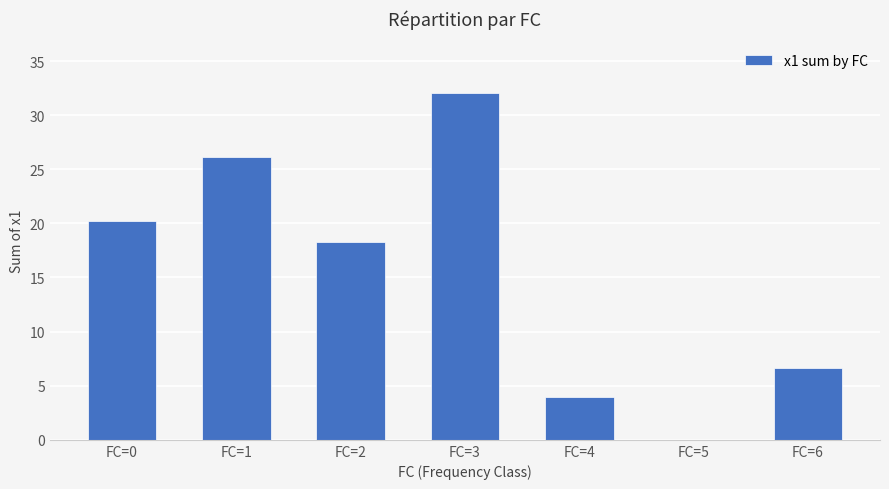

Reading right to left, list all the values displayed in this chart.

FC=6=6.6	FC=5=0.0	FC=4=4.0	FC=3=32.0	FC=2=18.3	FC=1=26.1	FC=0=20.2